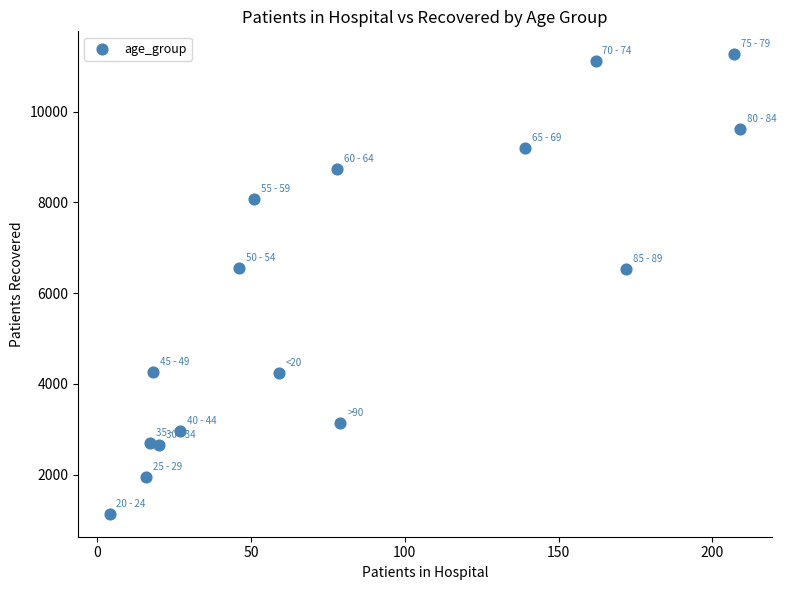

What is the range of Y values (max minus min)?

10120